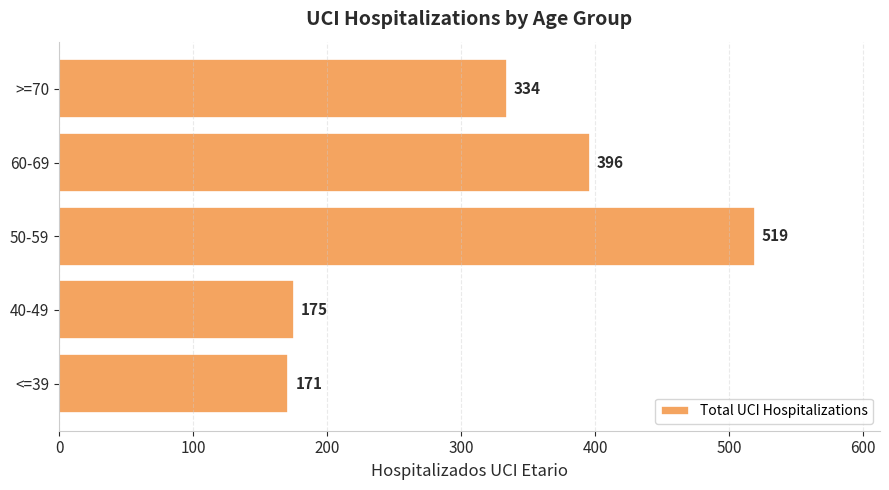

Are the bars horizontal?

Yes